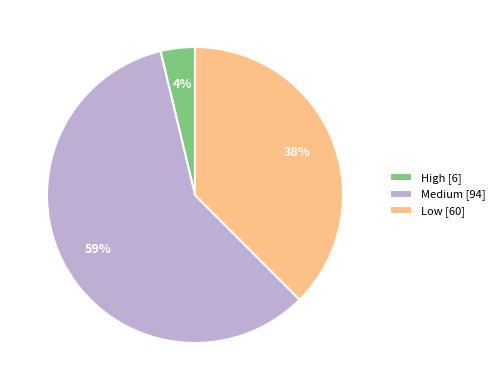

The Medium slice represents 52% of the pie. True or false?

False